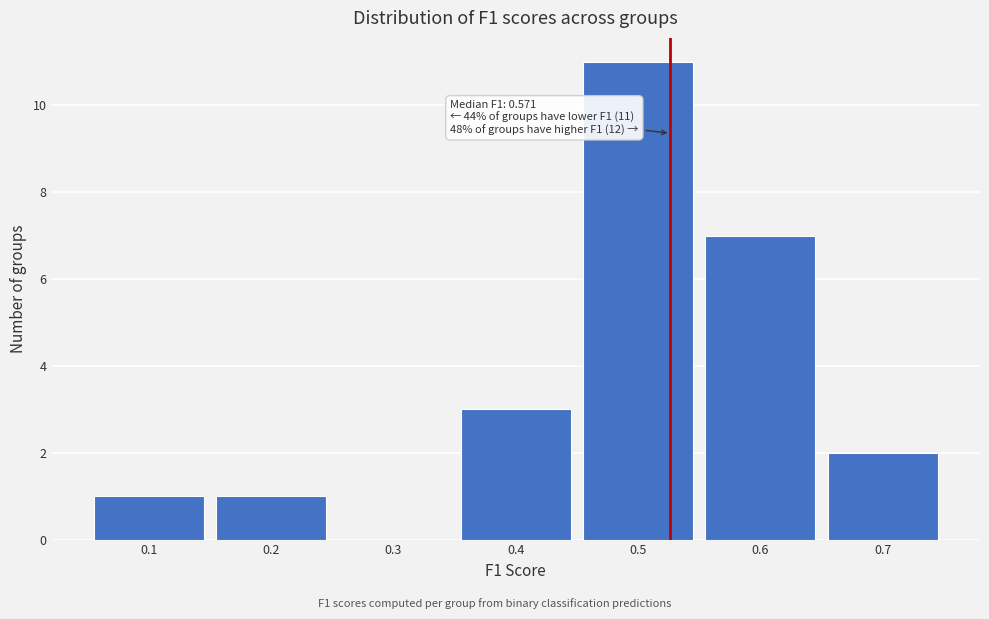

Reading left to right, what are all the values shown in this chart?

0.1=1	0.2=1	0.3=0	0.4=3	0.5=11	0.6=7	0.7=2